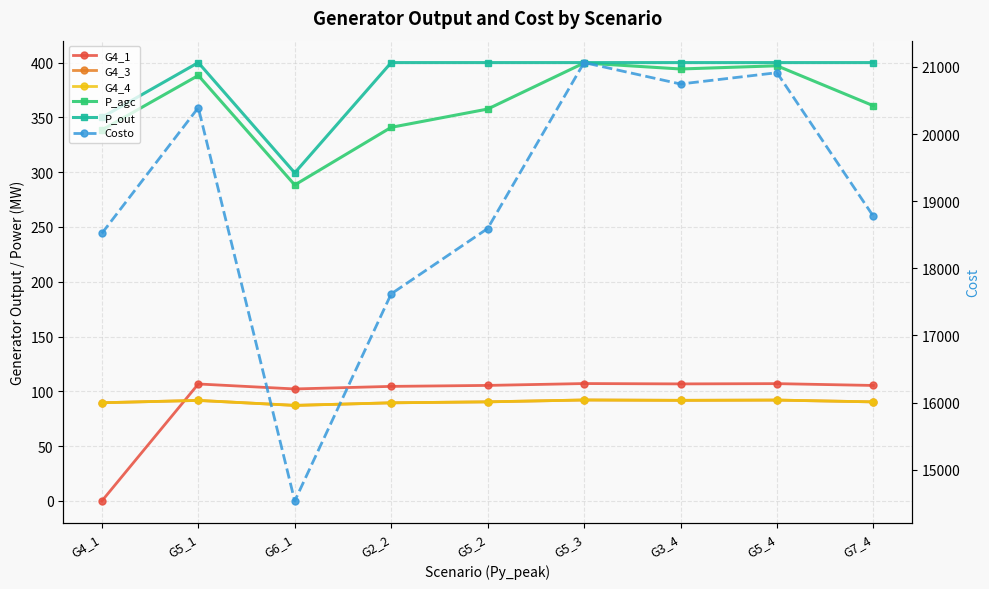

The value of G4_1 at G5_4 is 107.1. True or false?

True